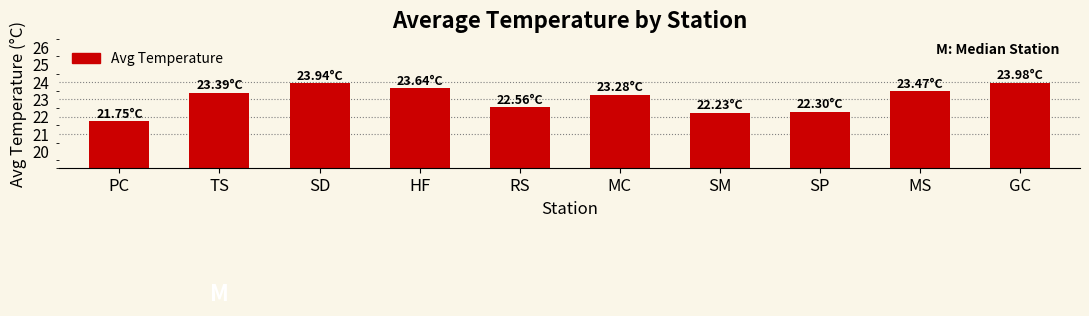

What is the sum of all values?

230.5